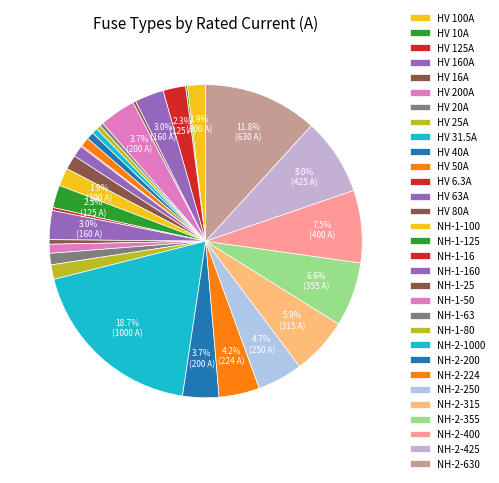

Rank the categories by value from highest to lowest.

NH-2-1000, NH-2-630, NH-2-425, NH-2-400, NH-2-355, NH-2-315, NH-2-250, NH-2-224, HV 200A, NH-2-200, HV 160A, NH-1-160, HV 125A, NH-1-125, HV 100A, NH-1-100, HV 80A, NH-1-80, HV 63A, NH-1-63, HV 50A, NH-1-50, HV 40A, HV 31.5A, HV 25A, NH-1-25, HV 20A, HV 16A, NH-1-16, HV 10A, HV 6.3A